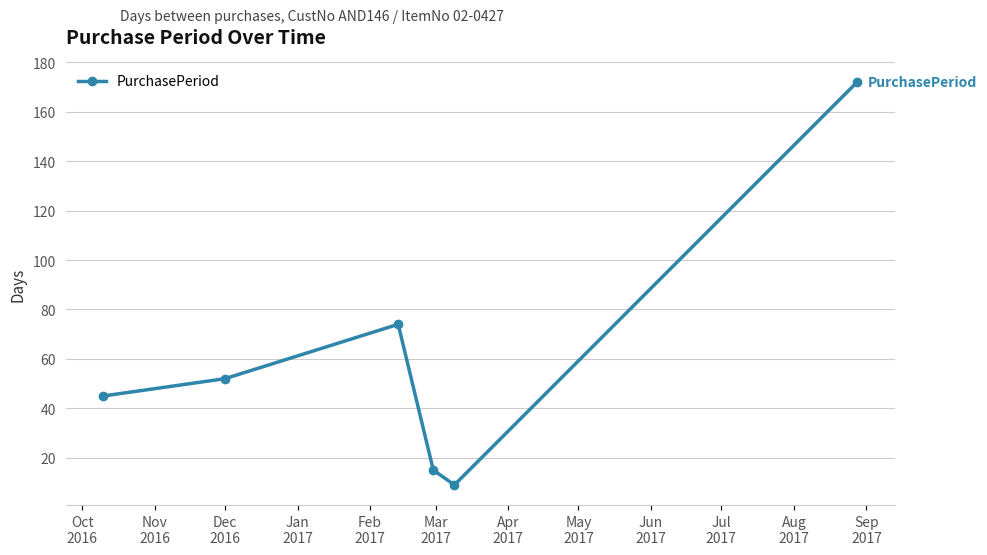

What is the value of the 3rd point from the left?

74